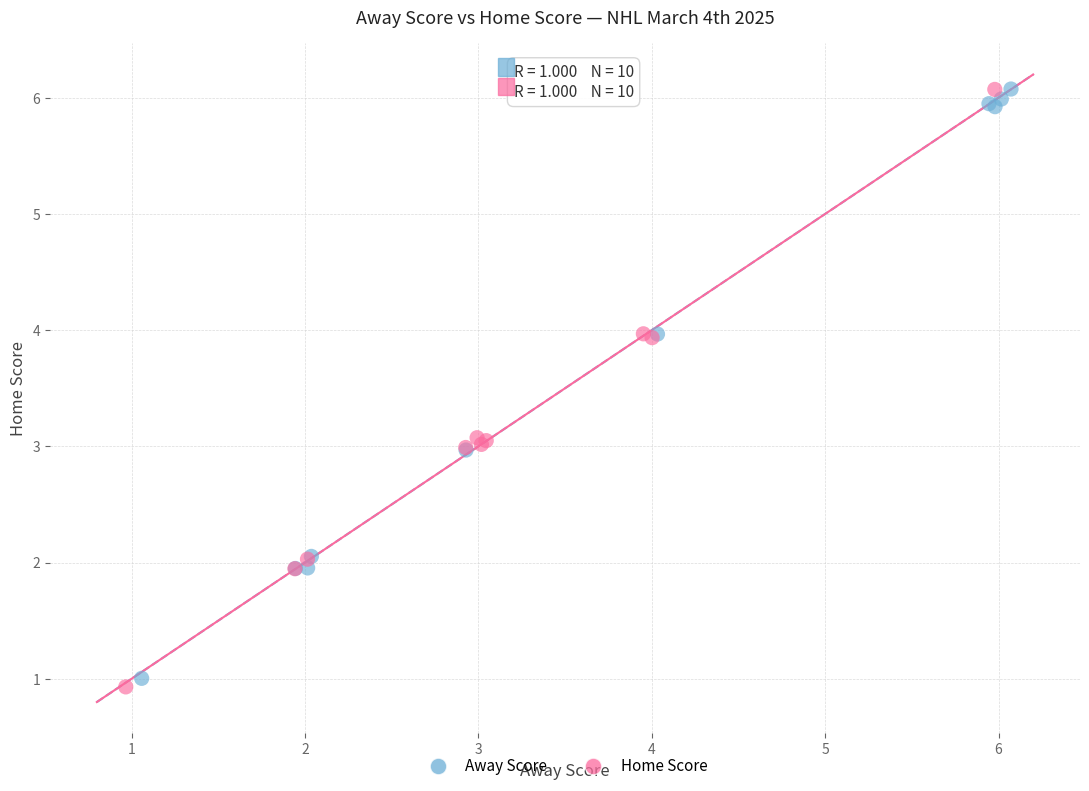

Which series reaches the minimum Y coordinate?

Home Score